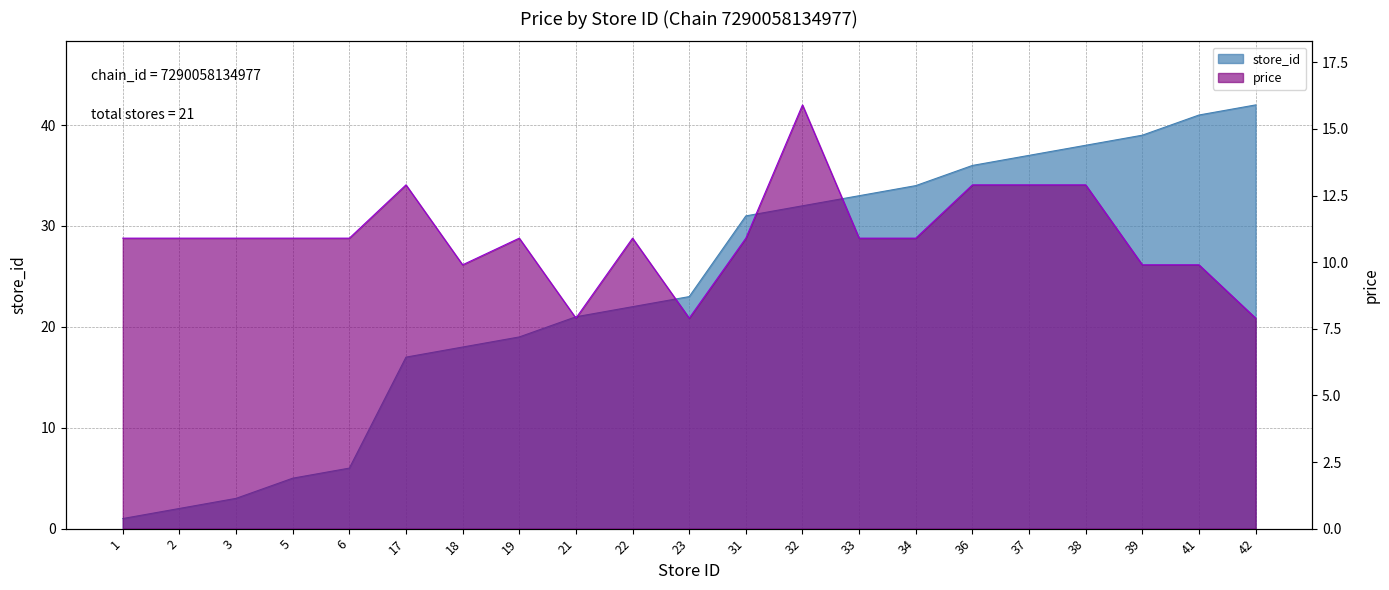

What is the total value across all series at 32?

47.9